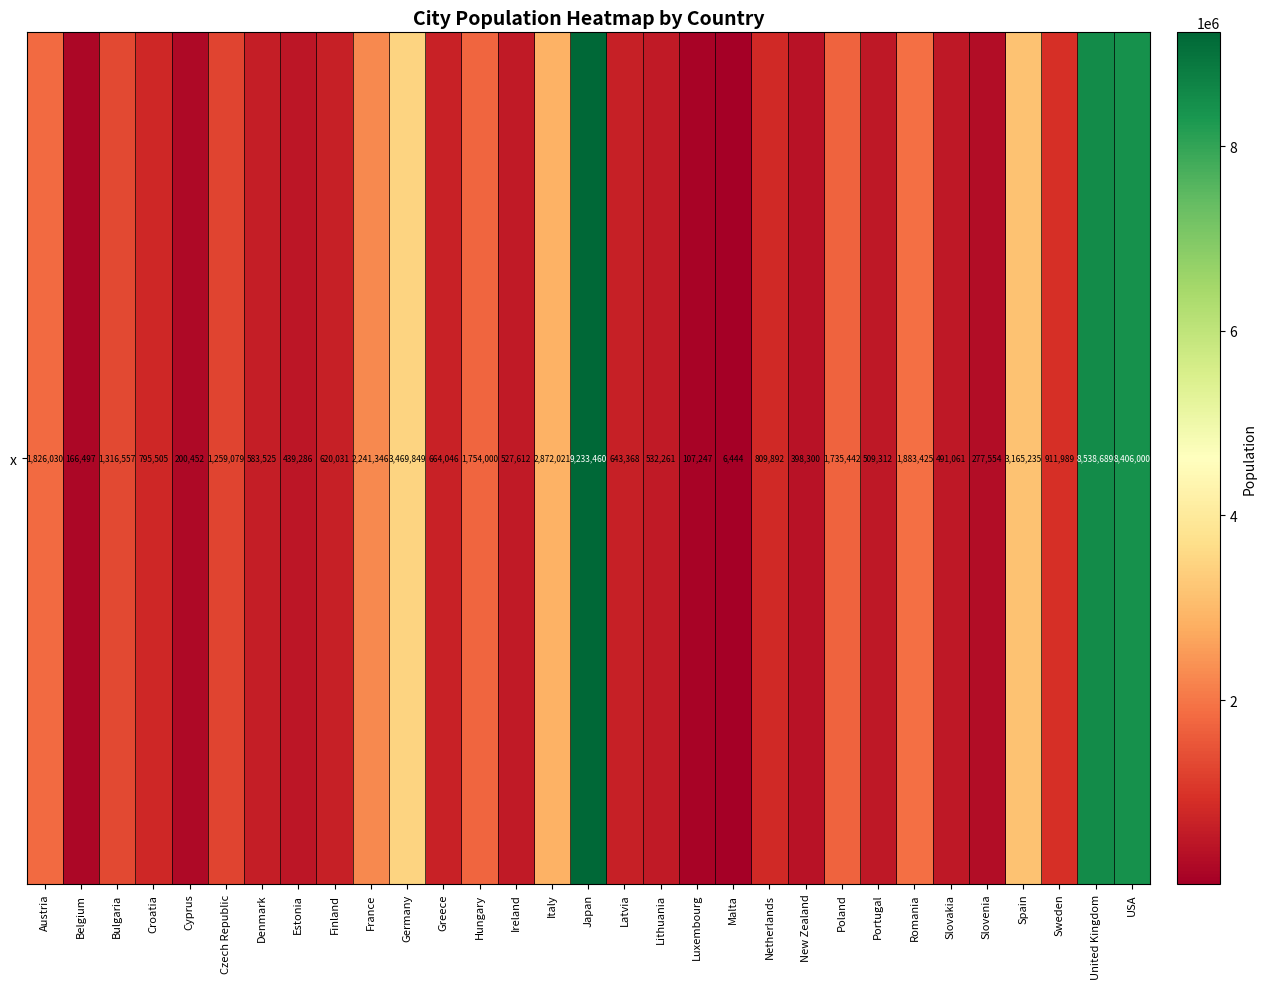

Count the number of categories in the chart.

31